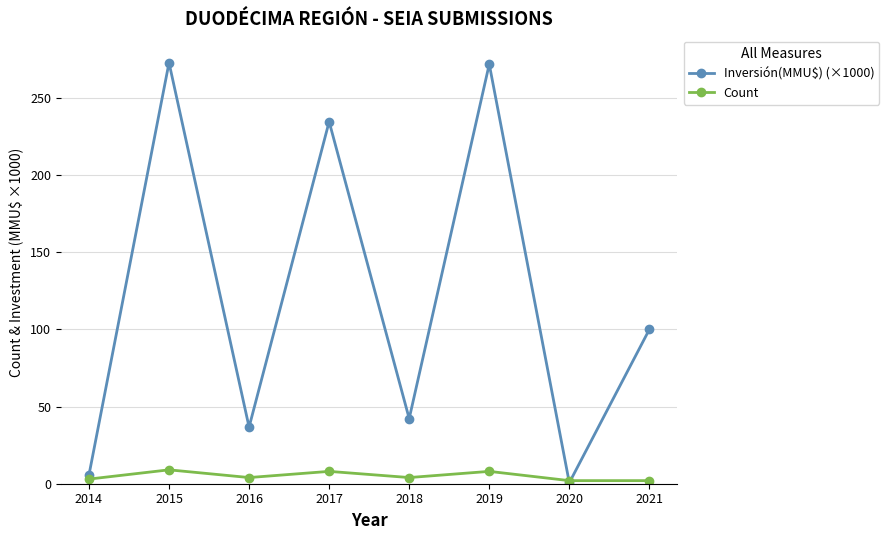

Rank the series by their maximum value, from highest to lowest.

Inversión(MMU$) (×1000), Count